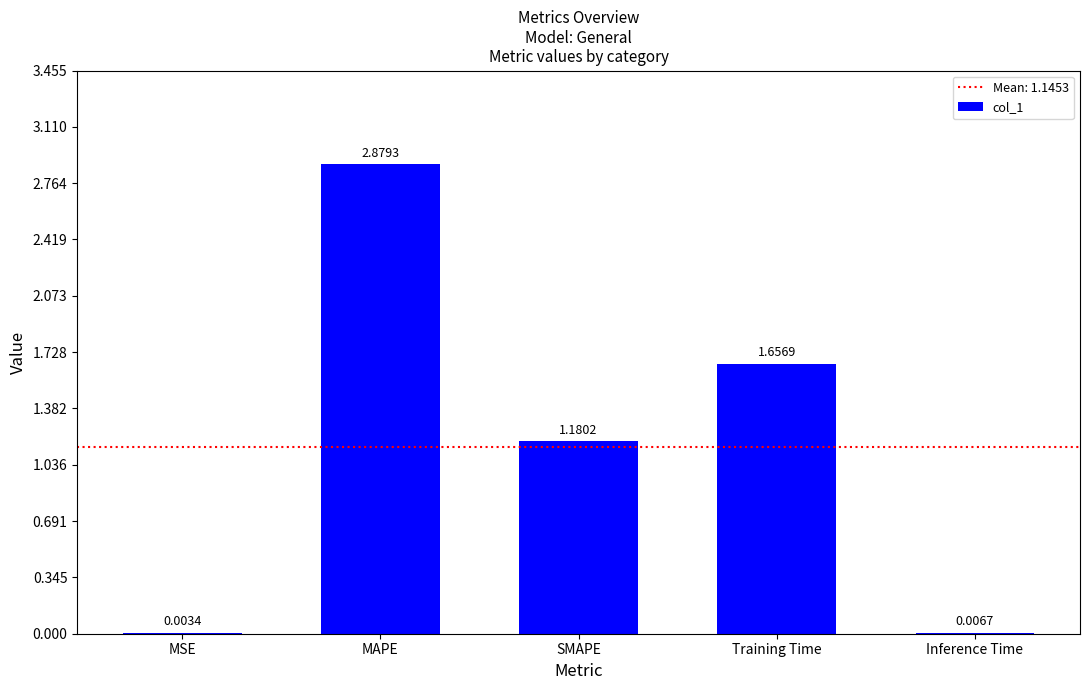

At which category does the chart reach its peak across all series?

MAPE